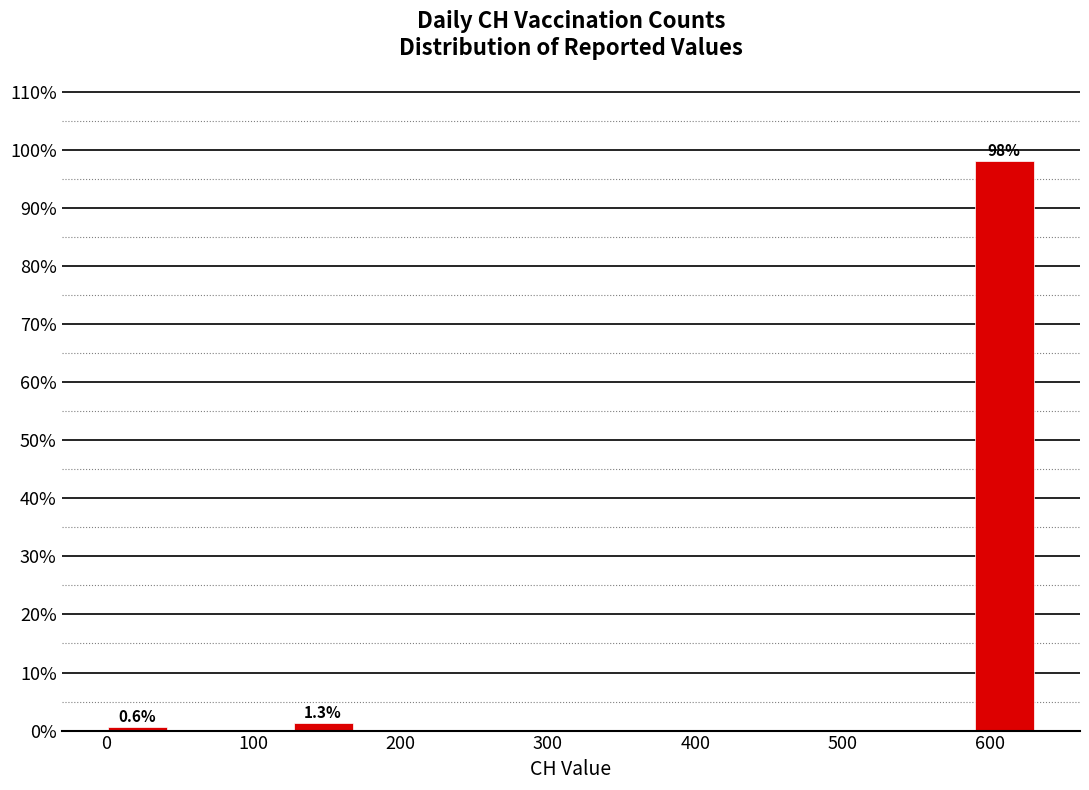

Which range on the x-axis has the tallest bar?

590 to 630